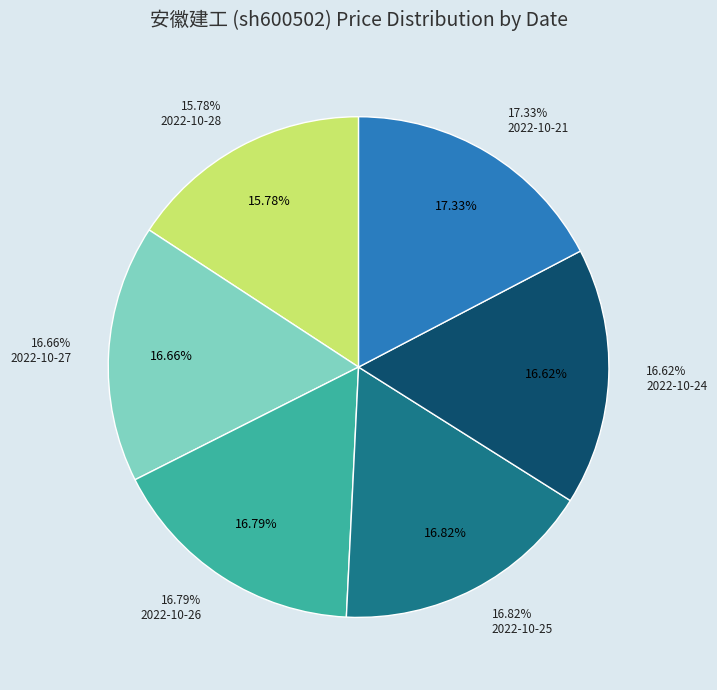

Which slice is the largest?

2022-10-21 (604301)